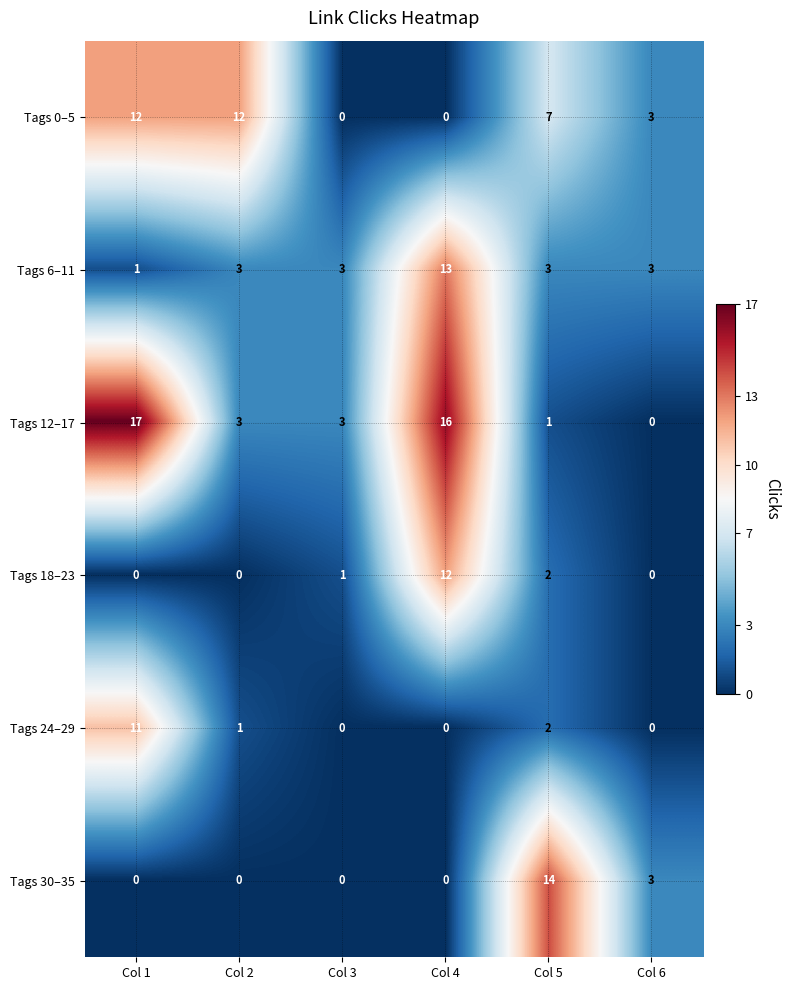

How many positive values does the Tags 18–23 series have?

3